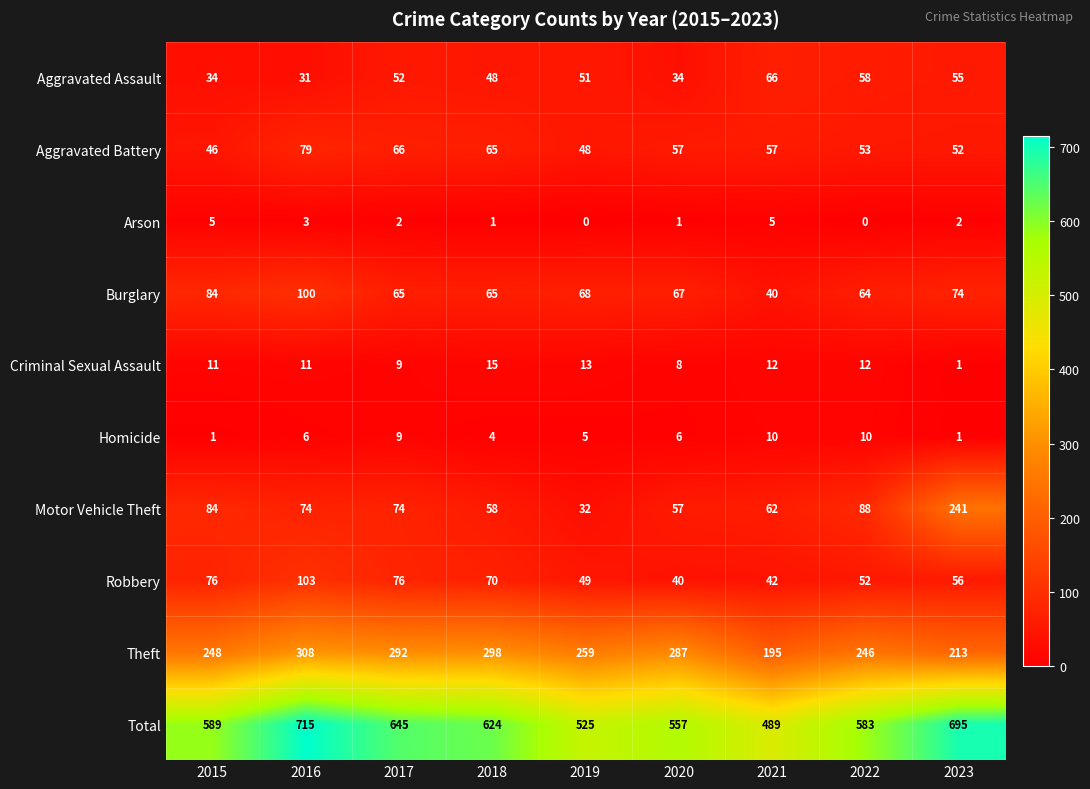

Which series has the largest total across all categories?

Total